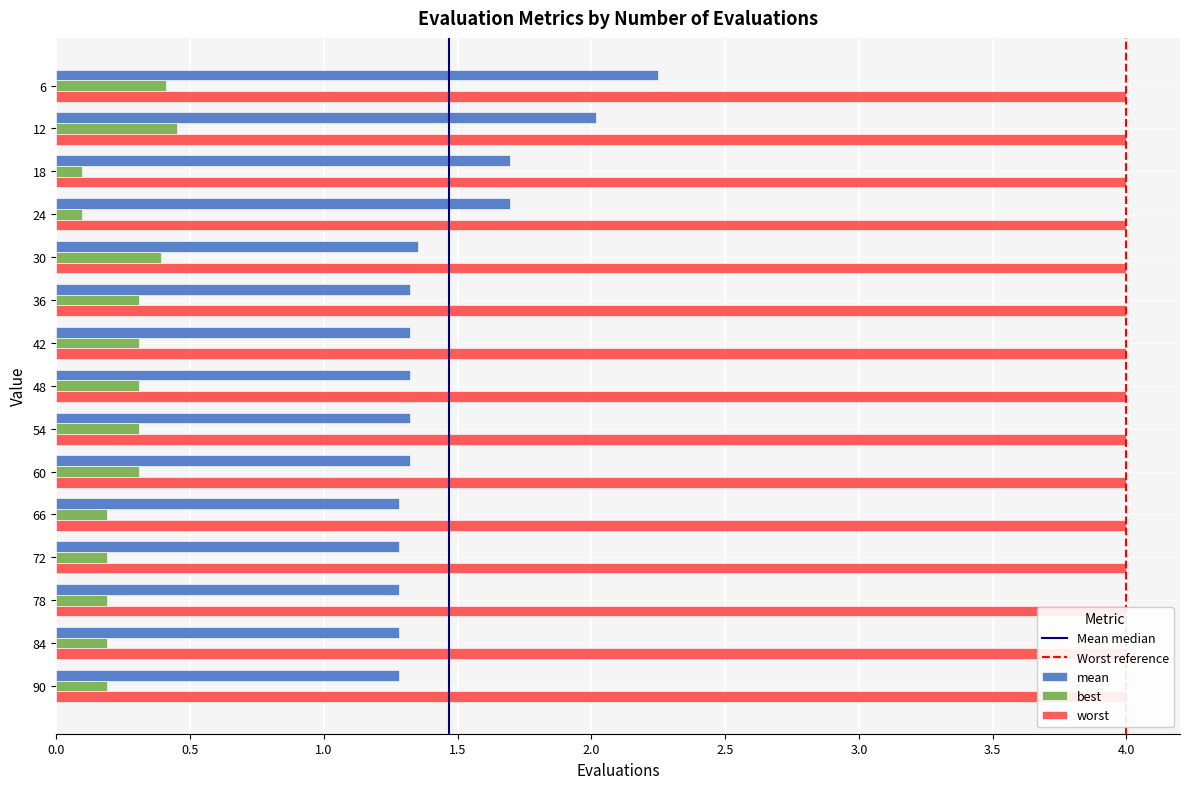

What is the sum of the mean values at 42 and 18?

3.0